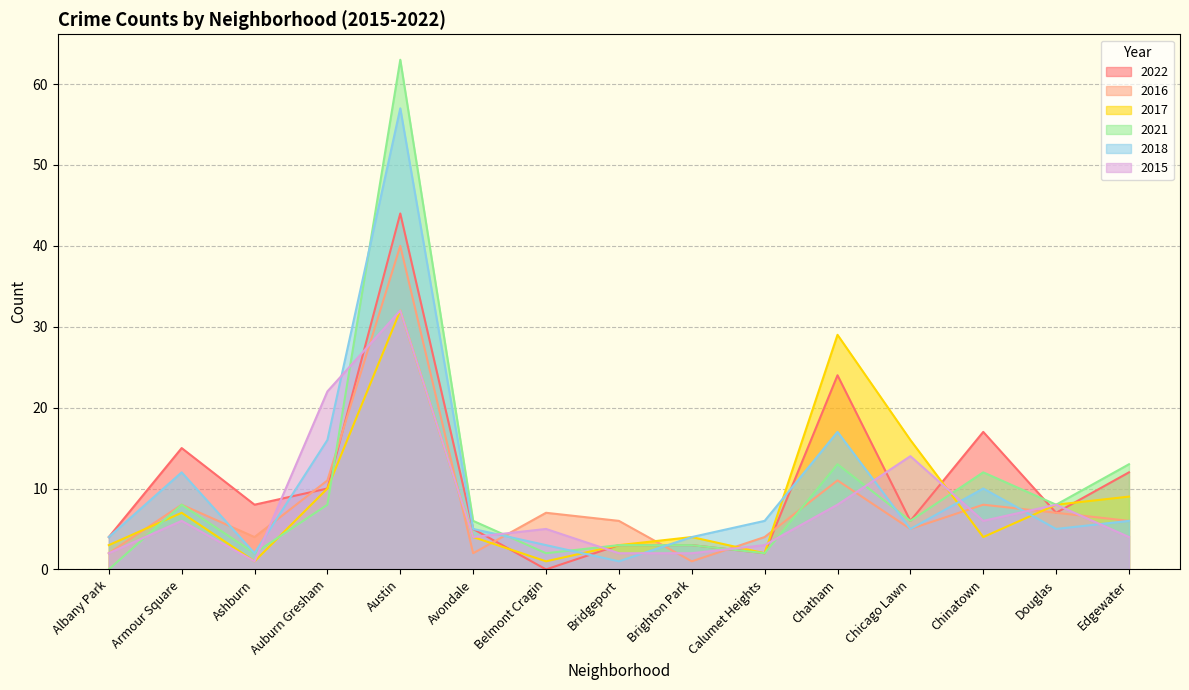

What is the label of the 9th point from the left?

Brighton Park